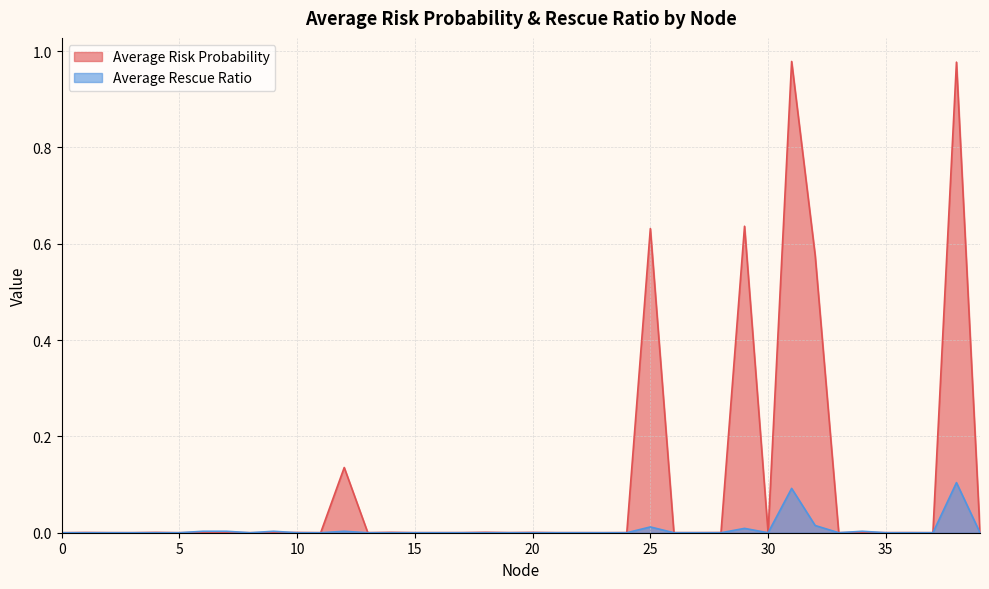

Reading right to left, what are all the values shown in this chart?

Average Risk Probability: 0.0	1.0	0.0	0.0	0.0	0.0	0.0	0.6	1.0	0.0	0.6	0.0	0.0	0.0	0.6	0.0	0.0	0.0	0.0	0.0	0.0	0.0	0.0	0.0	0.0	0.0	0.0	0.1	0.0	0.0	0.0	0.0	0.0	0.0	0.0	0.0	0.0	0.0	0.0	0.0
Average Rescue Ratio: 0.0	0.1	0.0	0.0	0.0	0.0	0.0	0.0	0.1	0.0	0.0	0.0	0.0	0.0	0.0	0.0	0.0	0.0	0.0	0.0	0.0	0.0	0.0	0.0	0.0	0.0	0.0	0.0	0.0	0.0	0.0	0.0	0.0	0.0	0.0	0.0	0.0	0.0	0.0	0.0